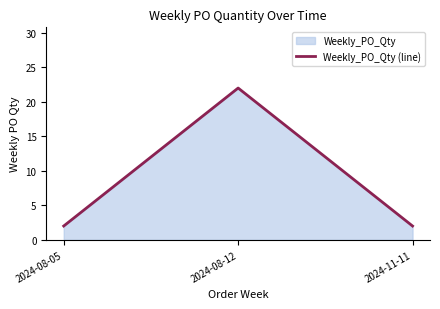

What is the difference between the values at 2024-08-05 and 2024-08-12?

20